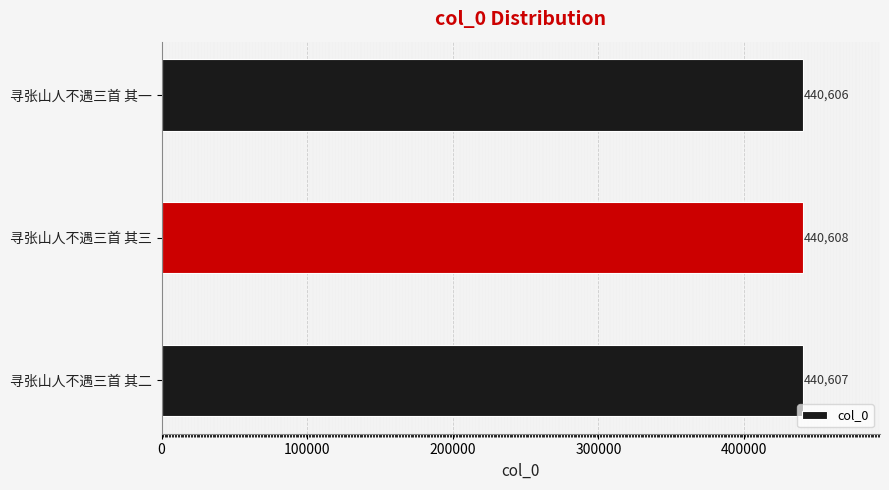

What is the average value?

440607